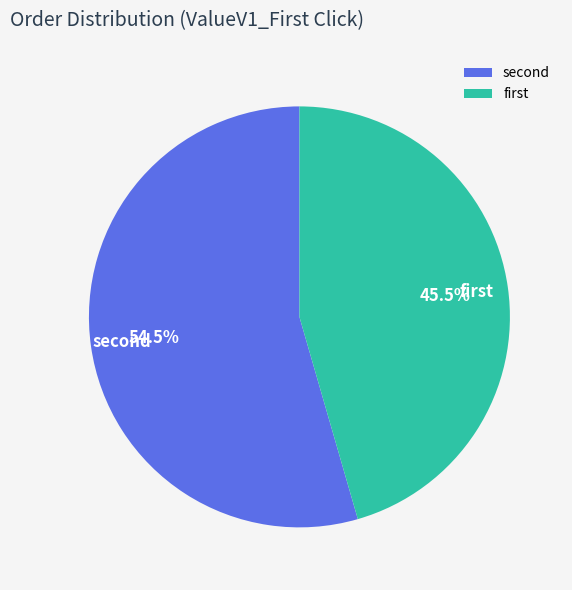

Count the number of slices in the pie.

2